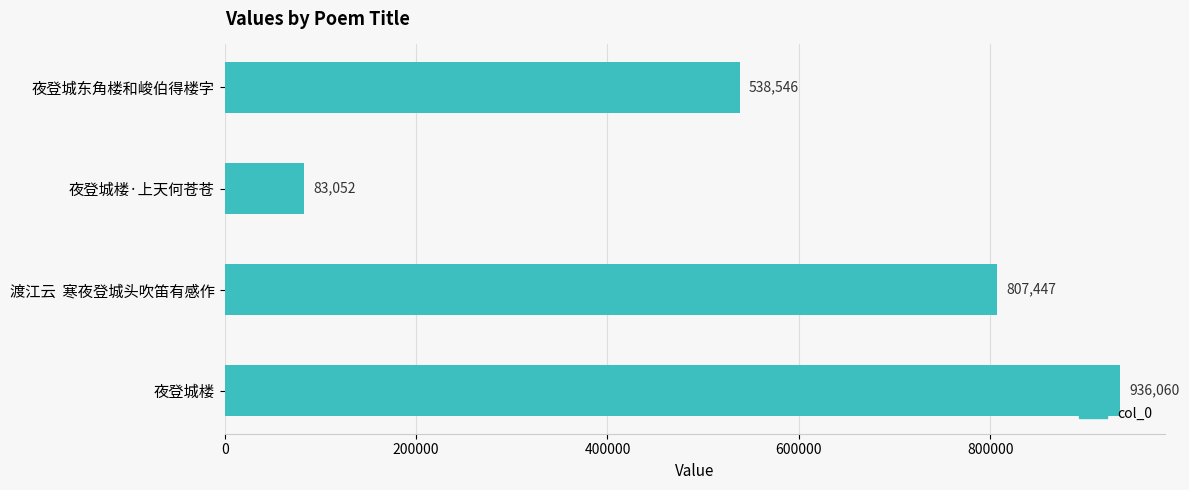

At which label is the value closest to 509556?

夜登城东角楼和峻伯得楼字